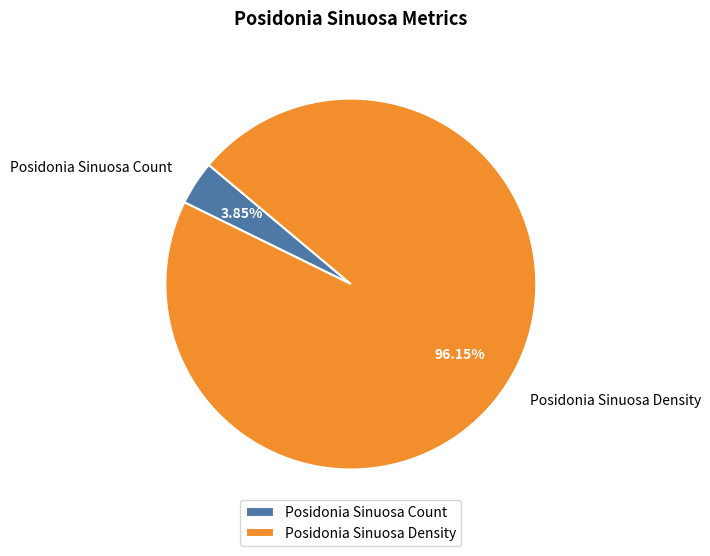

To the nearest percent, what is the average slice percentage?

50%